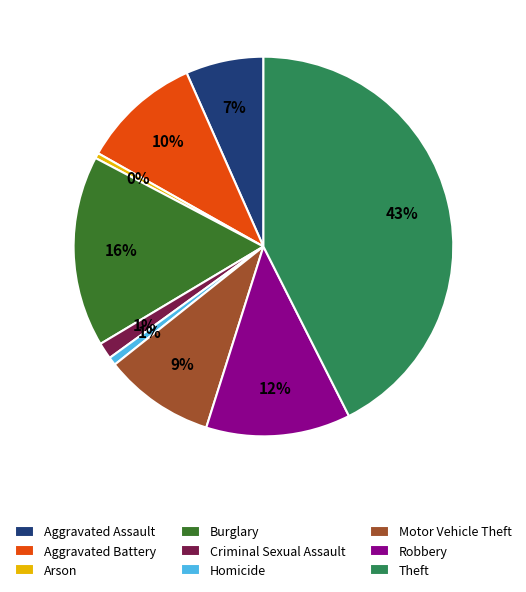

How many slices are in this pie chart?

9